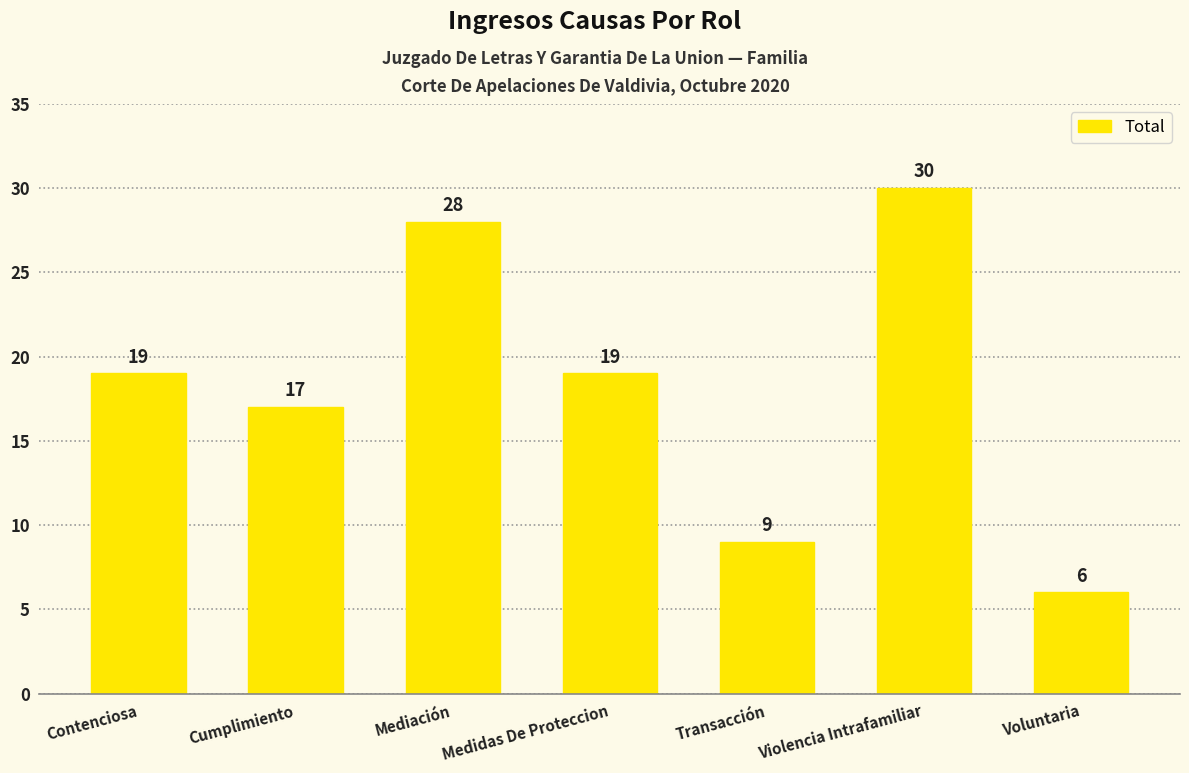

What is the difference between the maximum and minimum values?

24